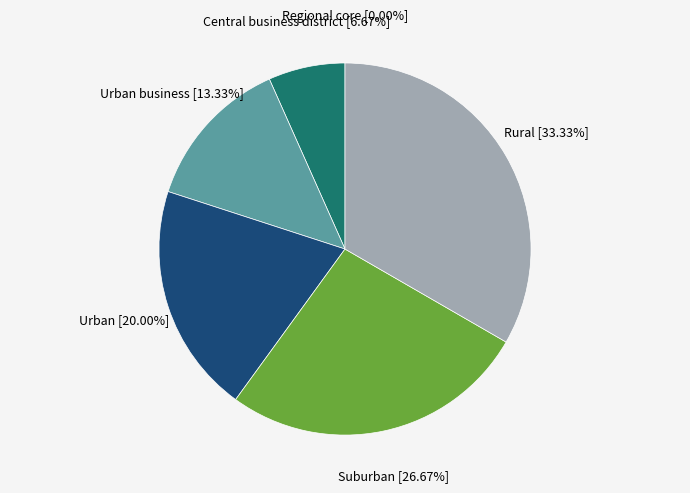

How many segments does this pie chart have?

6